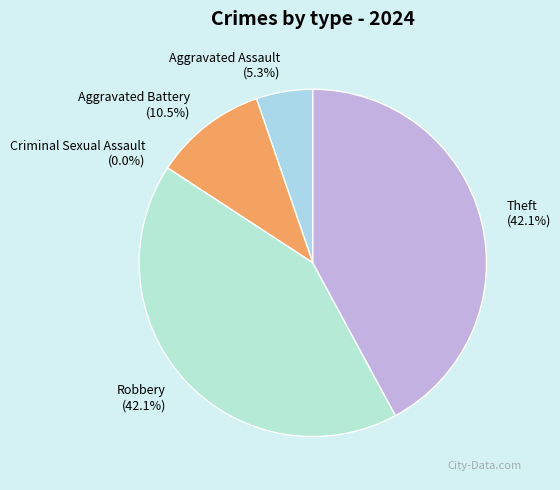

Which category has the biggest portion of the pie?

Robbery